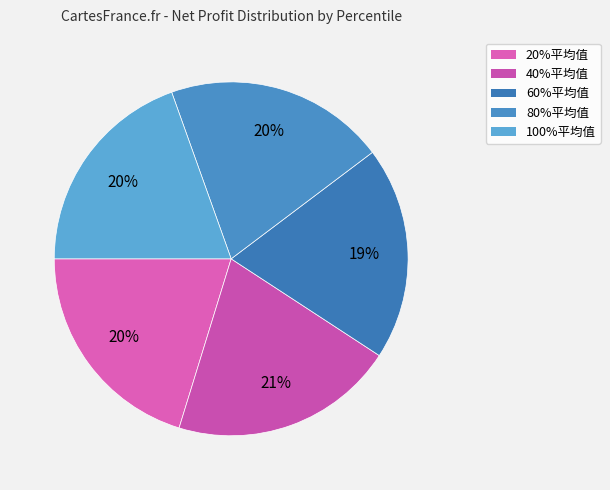

Count the number of slices in the pie.

5